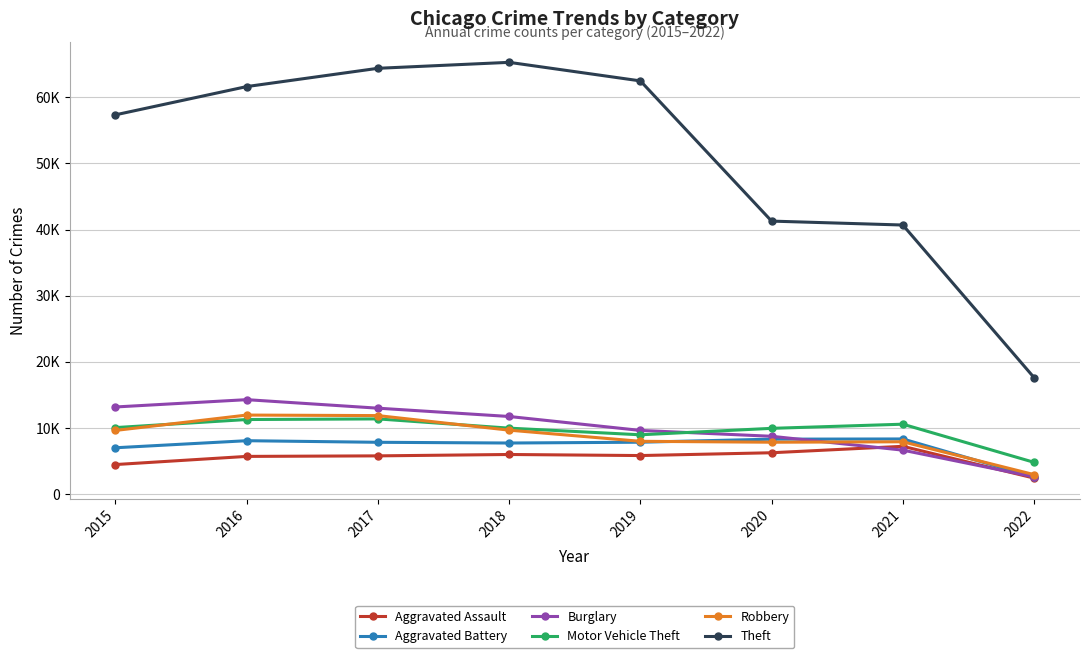

What is the spread (max minus min) of values at 2019?

56635